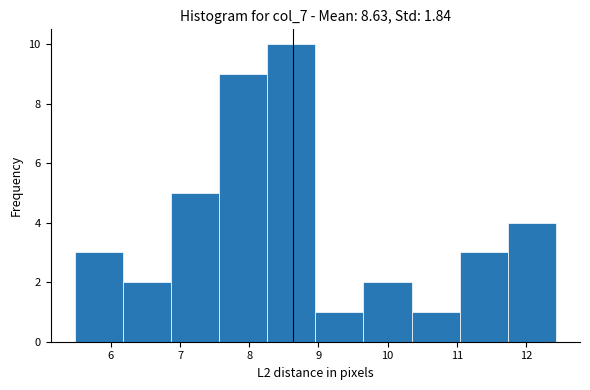

Reading left to right, list every bar in this chart as the range it spans on the x-axis followed by its height. Neither the bar edges nor the heights are printed on the chart, so give them approximately, as read against the axes.

5.5 to 6.2: 3
6.2 to 6.9: 2
6.9 to 7.6: 5
7.6 to 8.3: 9
8.3 to 9.0: 10
9.0 to 9.6: 1
9.6 to 10.3: 2
10.3 to 11.0: 1
11.0 to 11.7: 3
11.7 to 12.4: 4